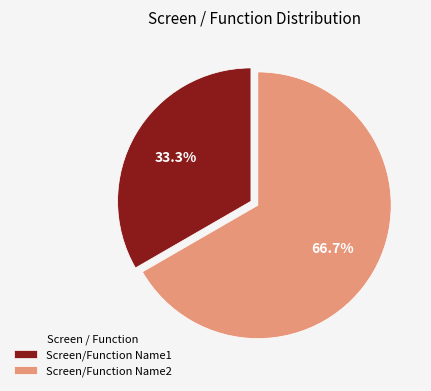

How much of the chart is everything except Screen/Function Name2?

33.3%